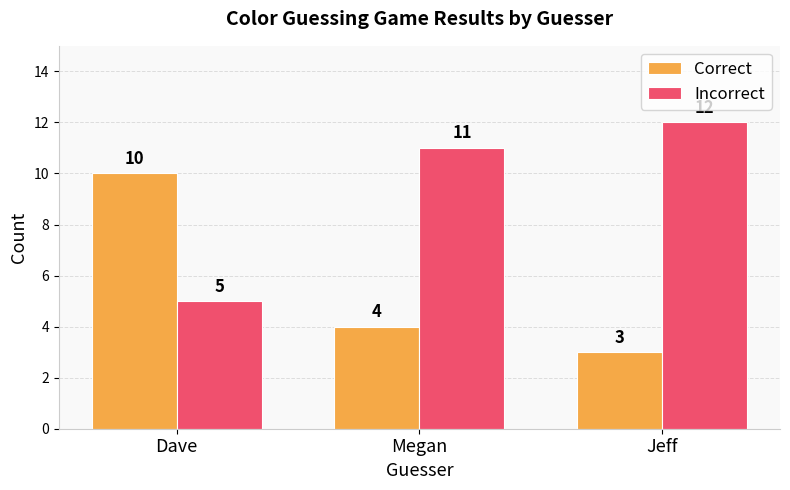

Reading left to right, list all the values displayed in this chart.

Correct: Dave=10	Megan=4	Jeff=3
Incorrect: Dave=5	Megan=11	Jeff=12